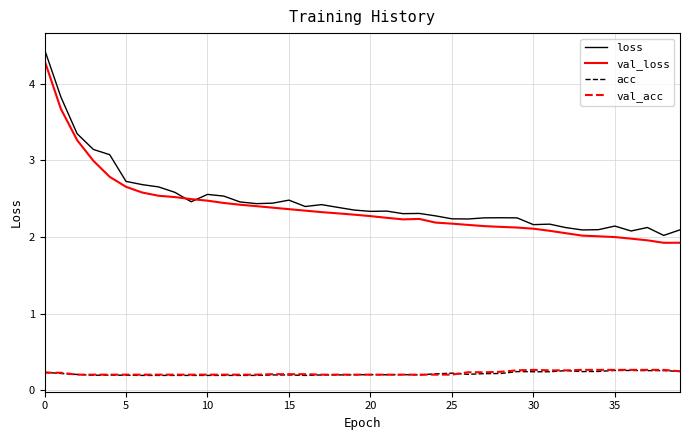

Which series has the widest spread of values?

loss